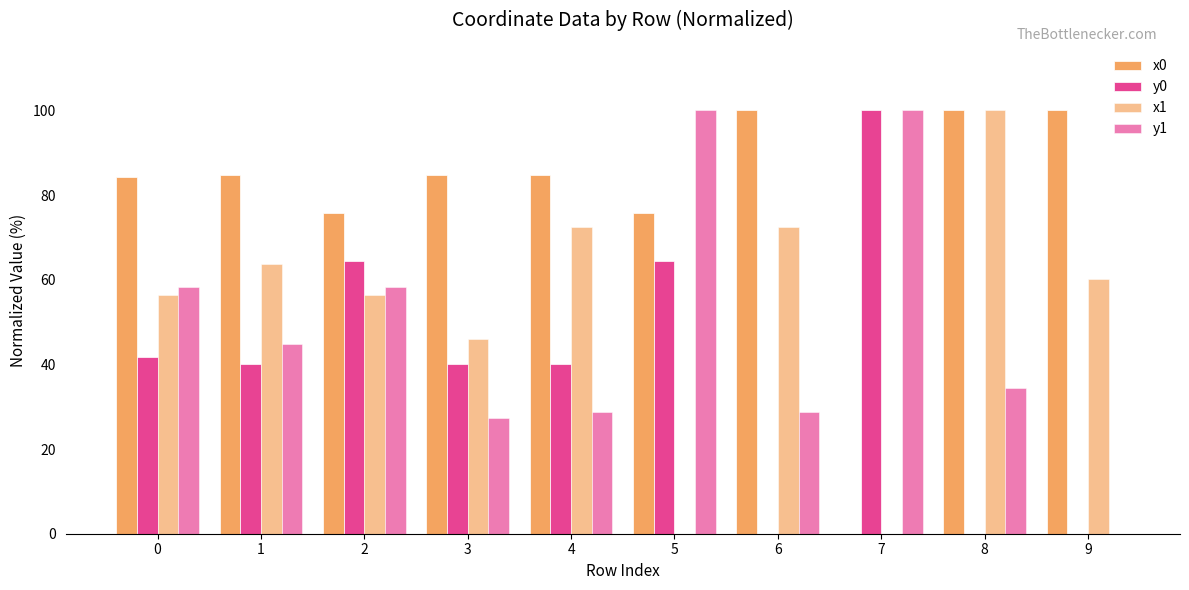

How many groups of bars are there?

10